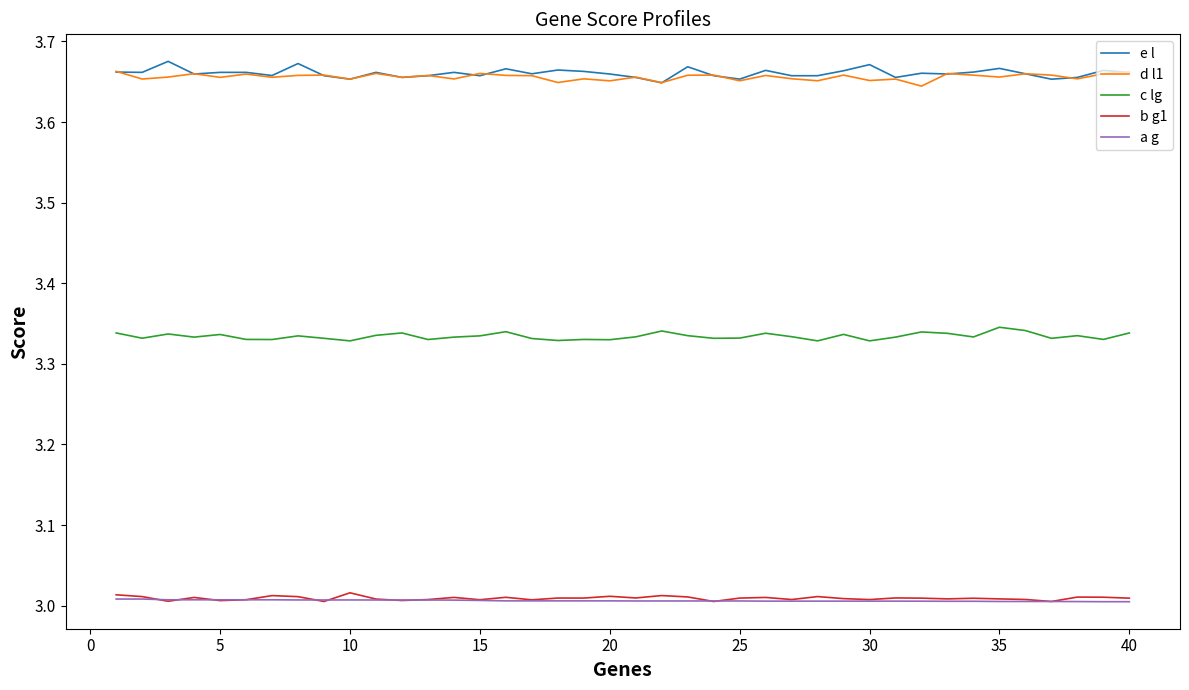

True or false: e l and c lg intersect in this chart.

False